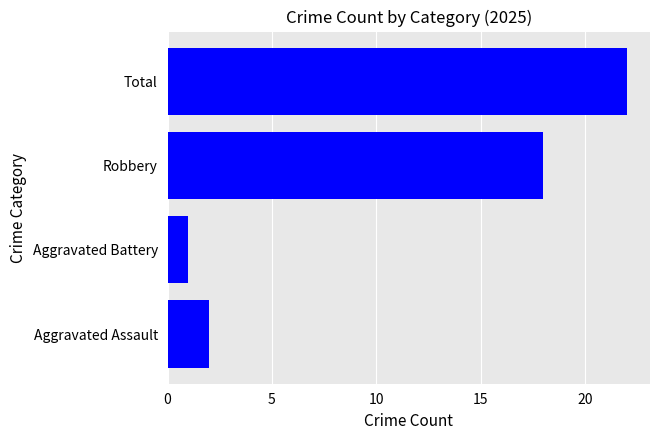

What is the maximum value shown in the chart?

22